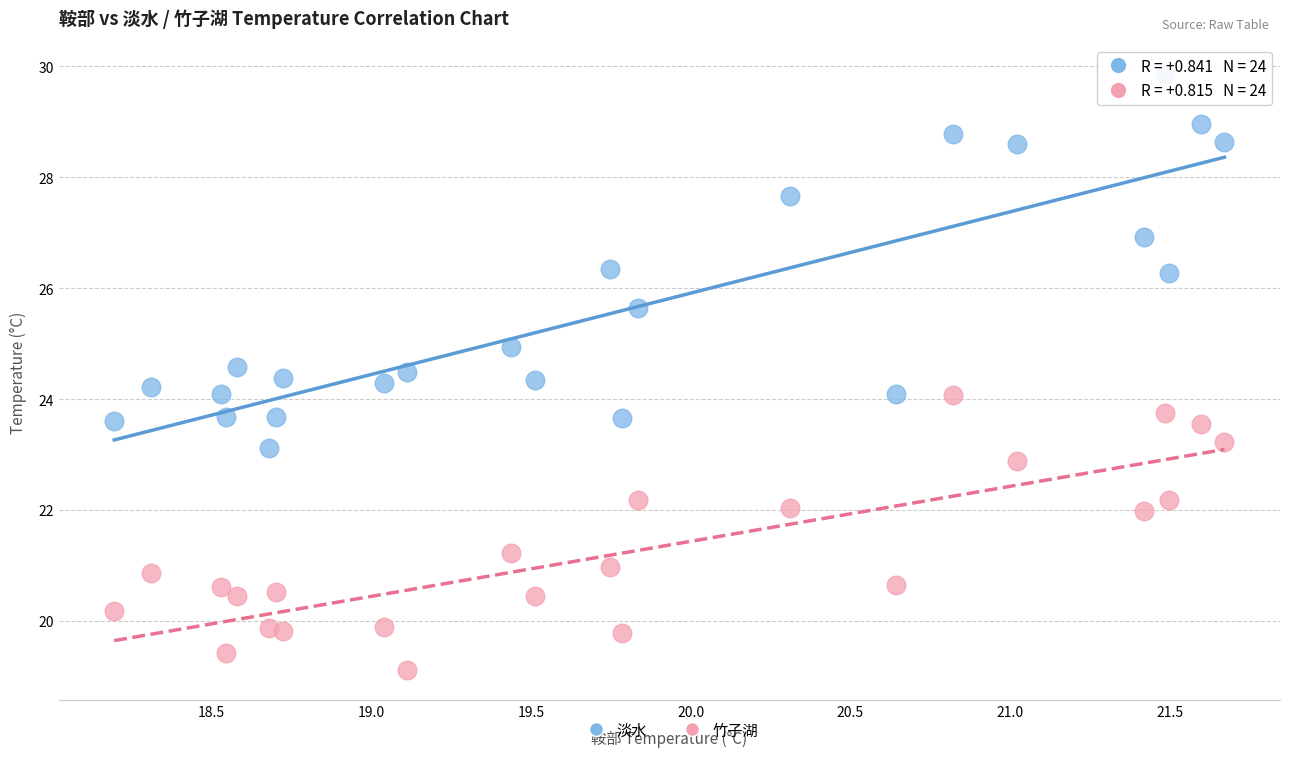

Which series contains the highest Y value?

淡水